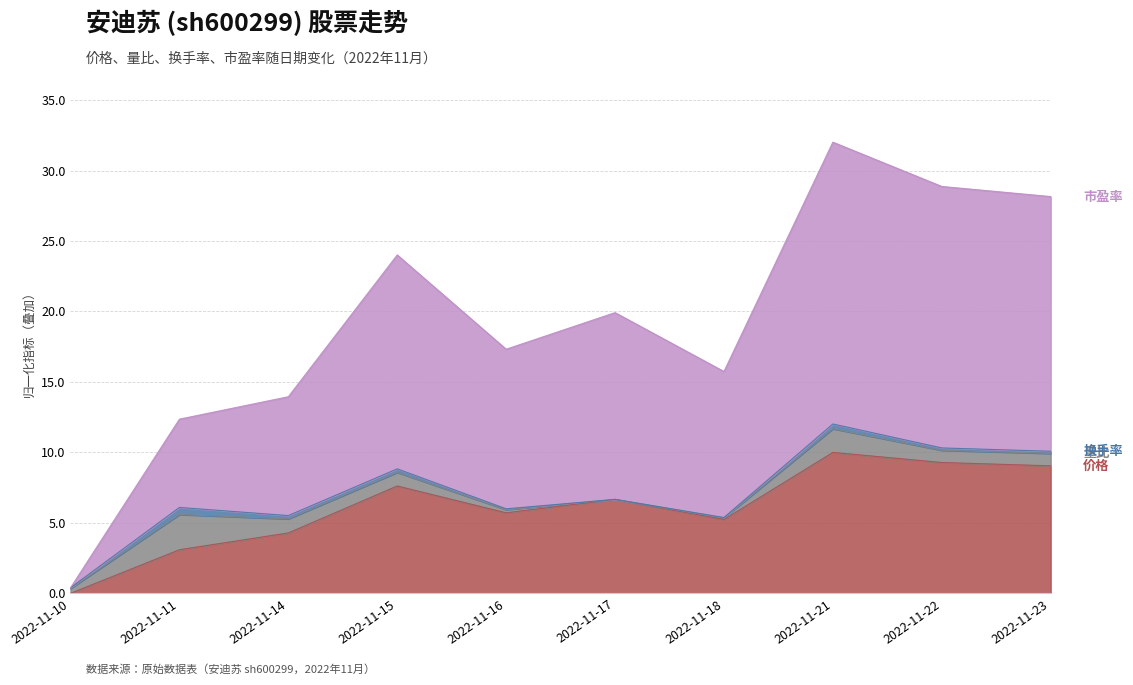

How many interior local valleys does the 市盈率 series have?

2